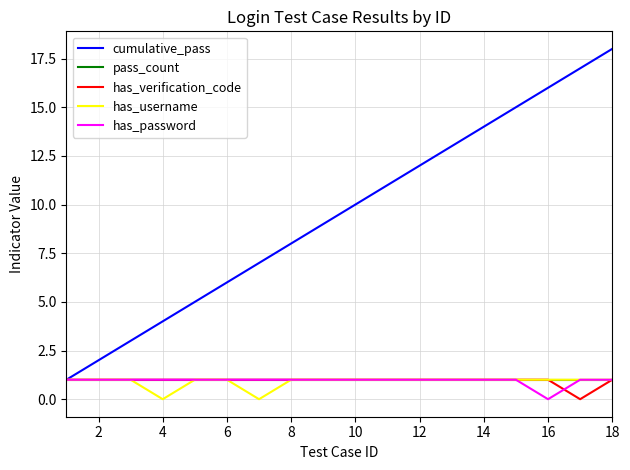

Which series has the largest total across all categories?

cumulative_pass